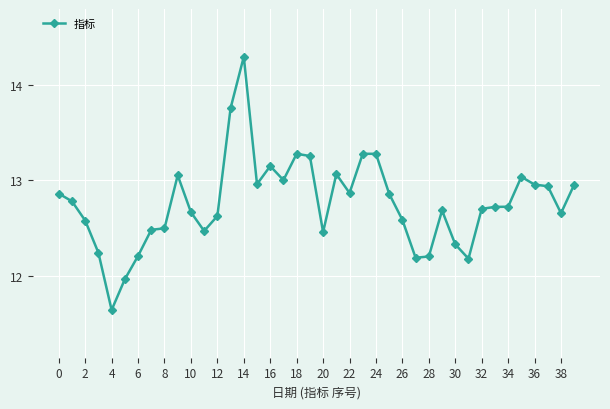

What is the maximum value shown in the chart?

14.3